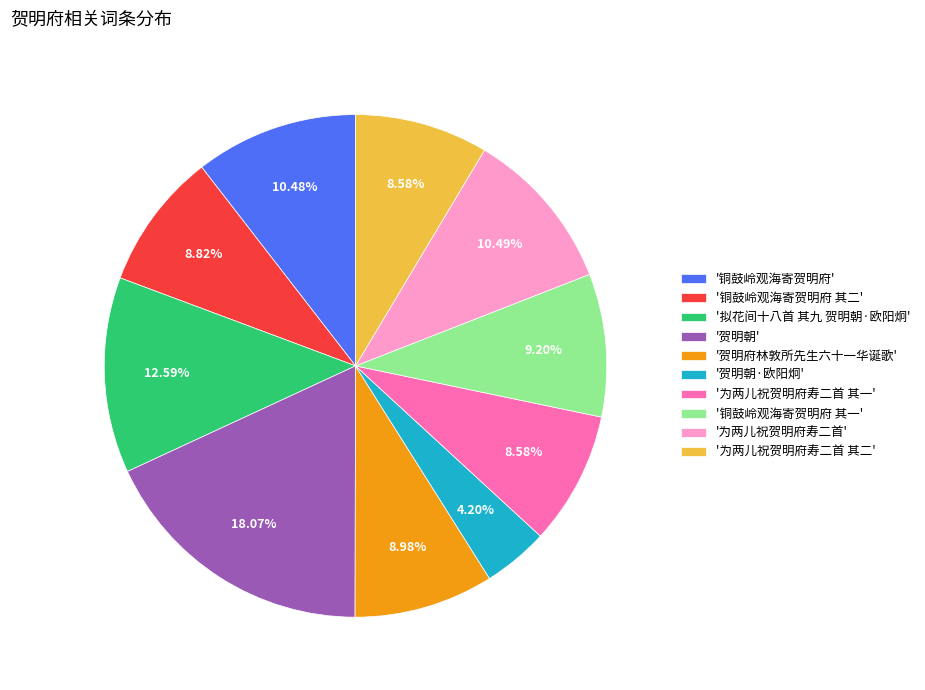

Do '为两儿祝贺明府寿二首 其二' and '为两儿祝贺明府寿二首' together represent more than half of the pie?

No